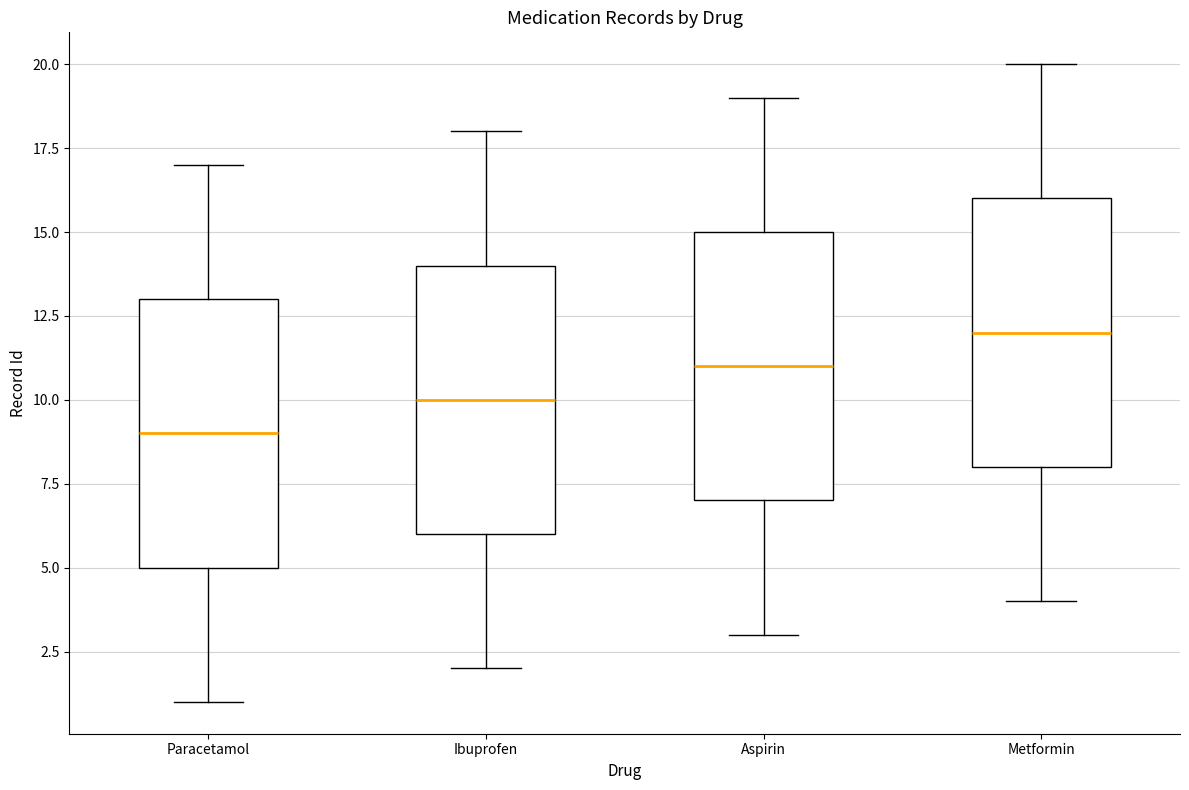

Reading left to right, transcribe this box plot: for each box, give where its median line is, the range the box spans, and where its two whiskers end, as read against the y-axis. The values are not printed on the chart, so give them approximately, as read against the axis.

Paracetamol: median 9, box 5 to 13, whiskers 1 to 17
Ibuprofen: median 10, box 6 to 14, whiskers 2 to 18
Aspirin: median 11, box 7 to 15, whiskers 3 to 19
Metformin: median 12, box 8 to 16, whiskers 4 to 20